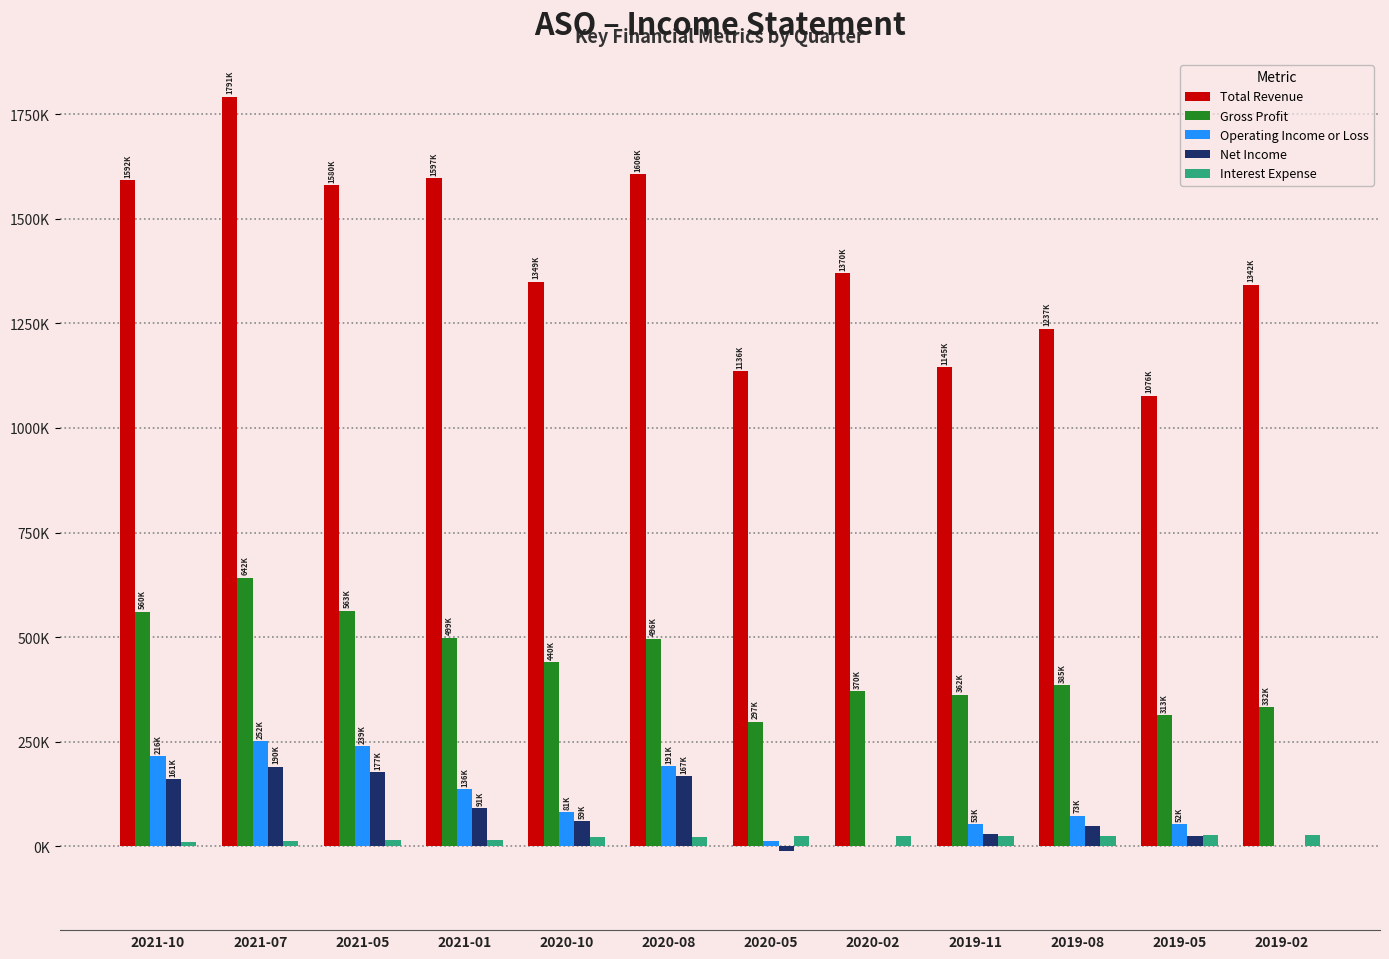

What is the minimum value for Net Income?

-10000